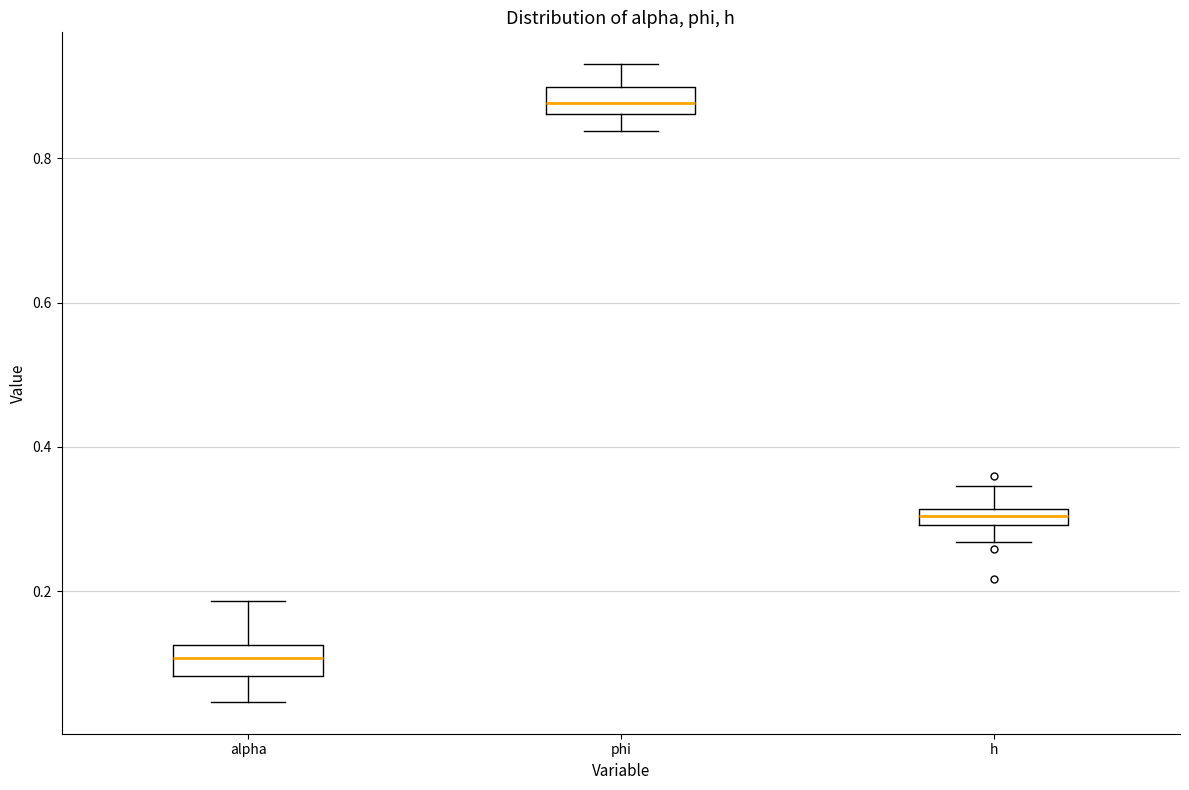

Where does the upper whisker of the box for alpha end on the y-axis? The values are not printed on the chart, so give them approximately, as read against the axis.

0.18